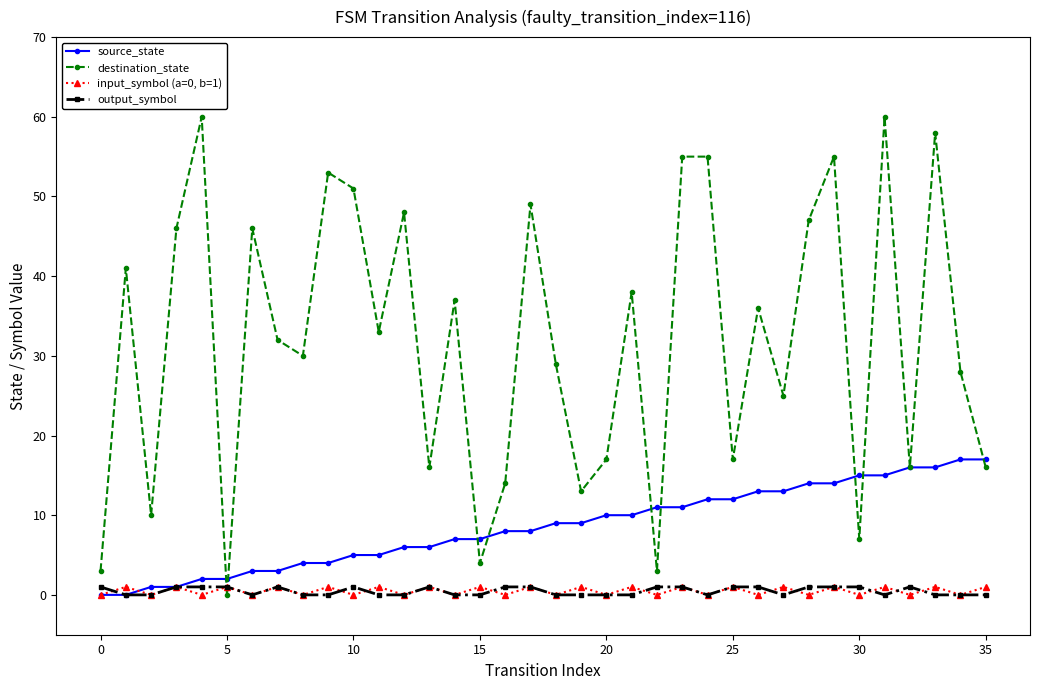

Which series has the widest spread of values?

destination_state